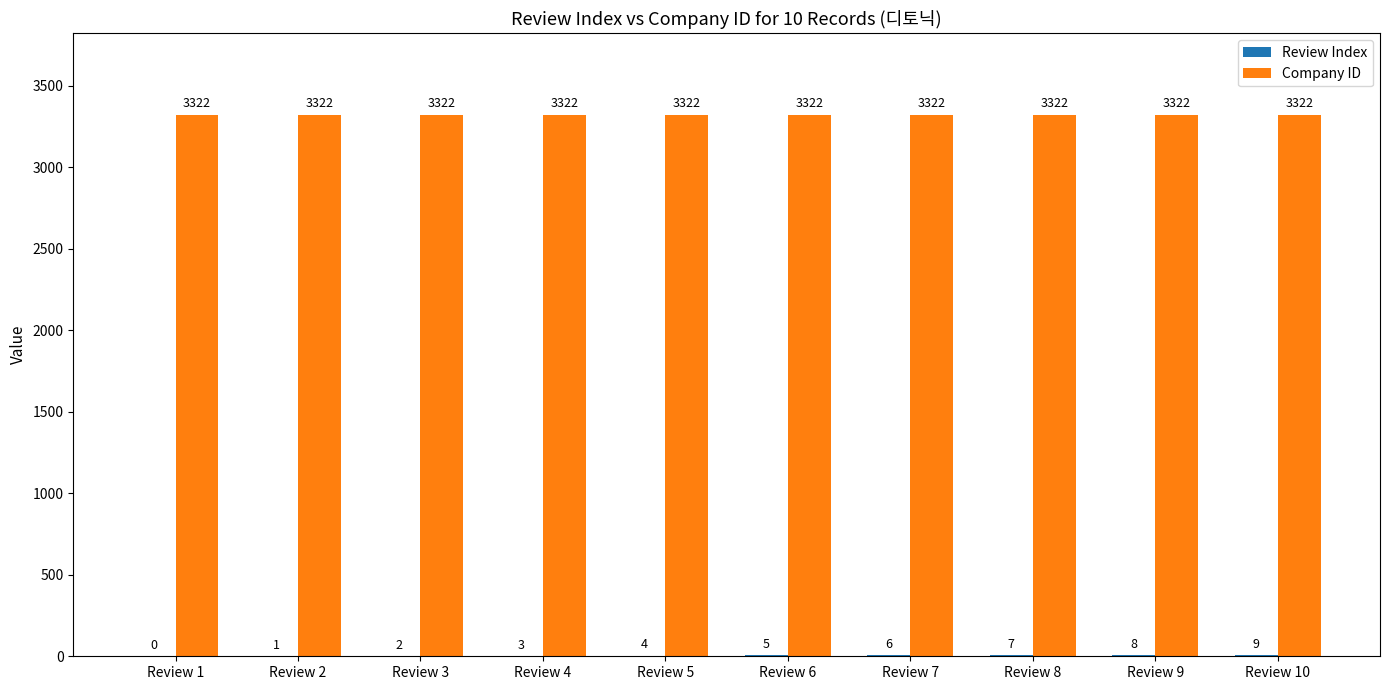

Are the bars horizontal?

No